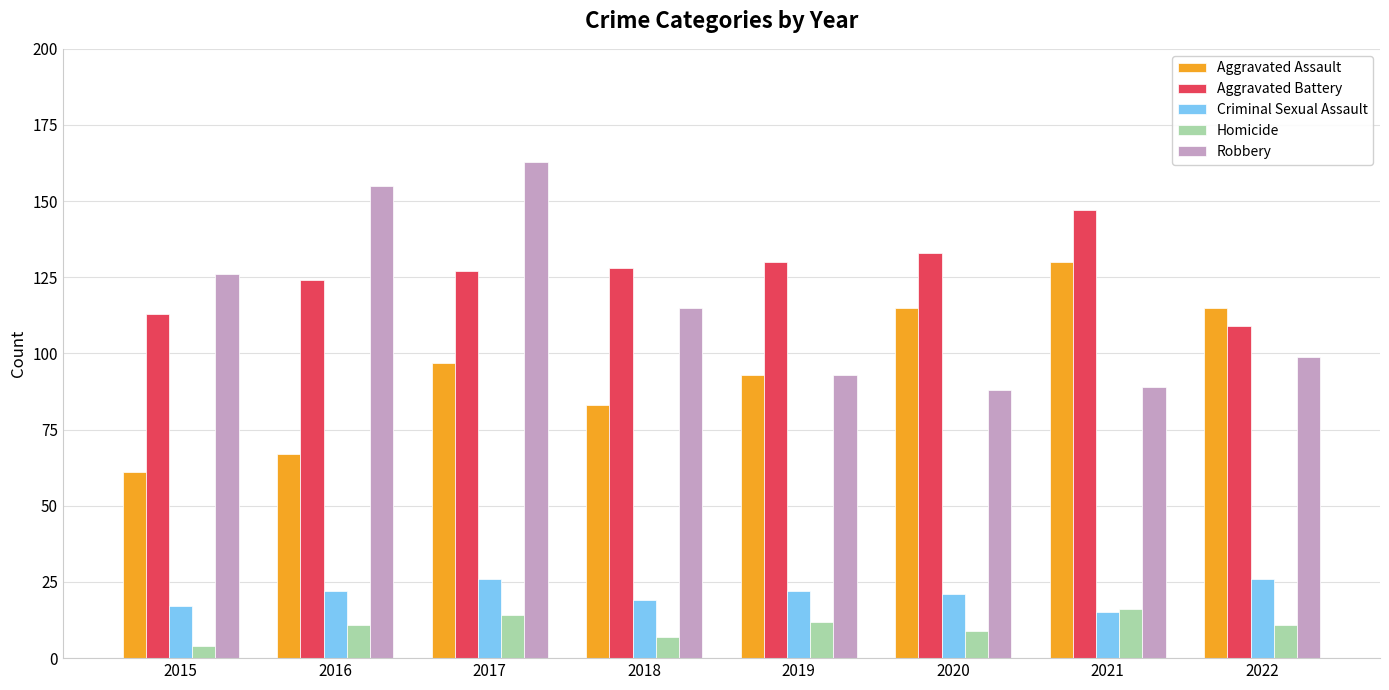

What is the difference between the highest and lowest values at 2015?

122